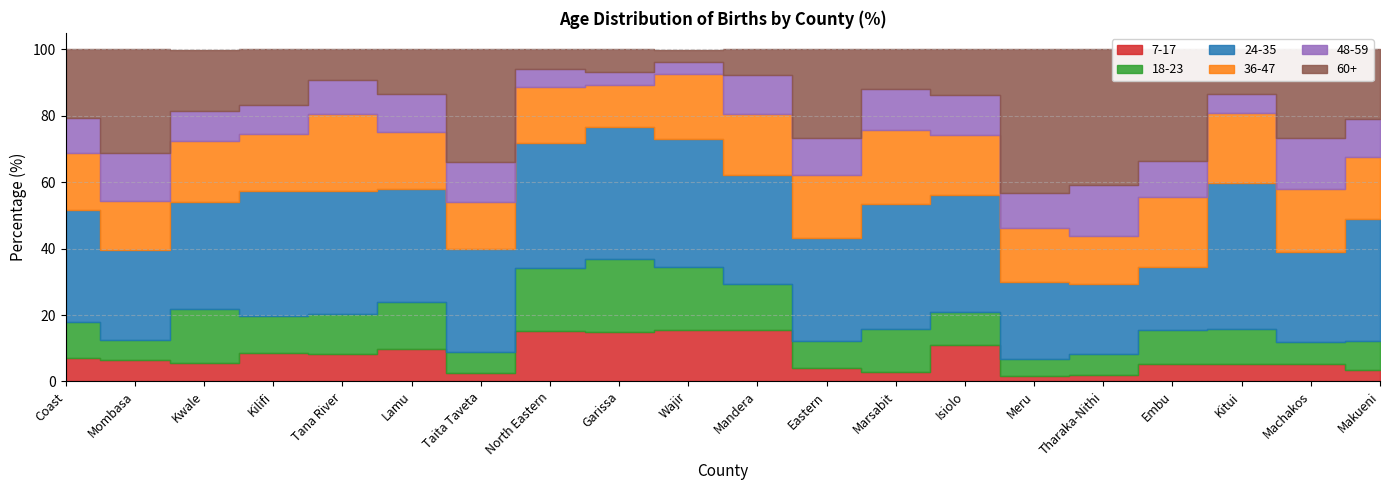

The 7-17 series shows 5.4 at Embu. True or false?

True